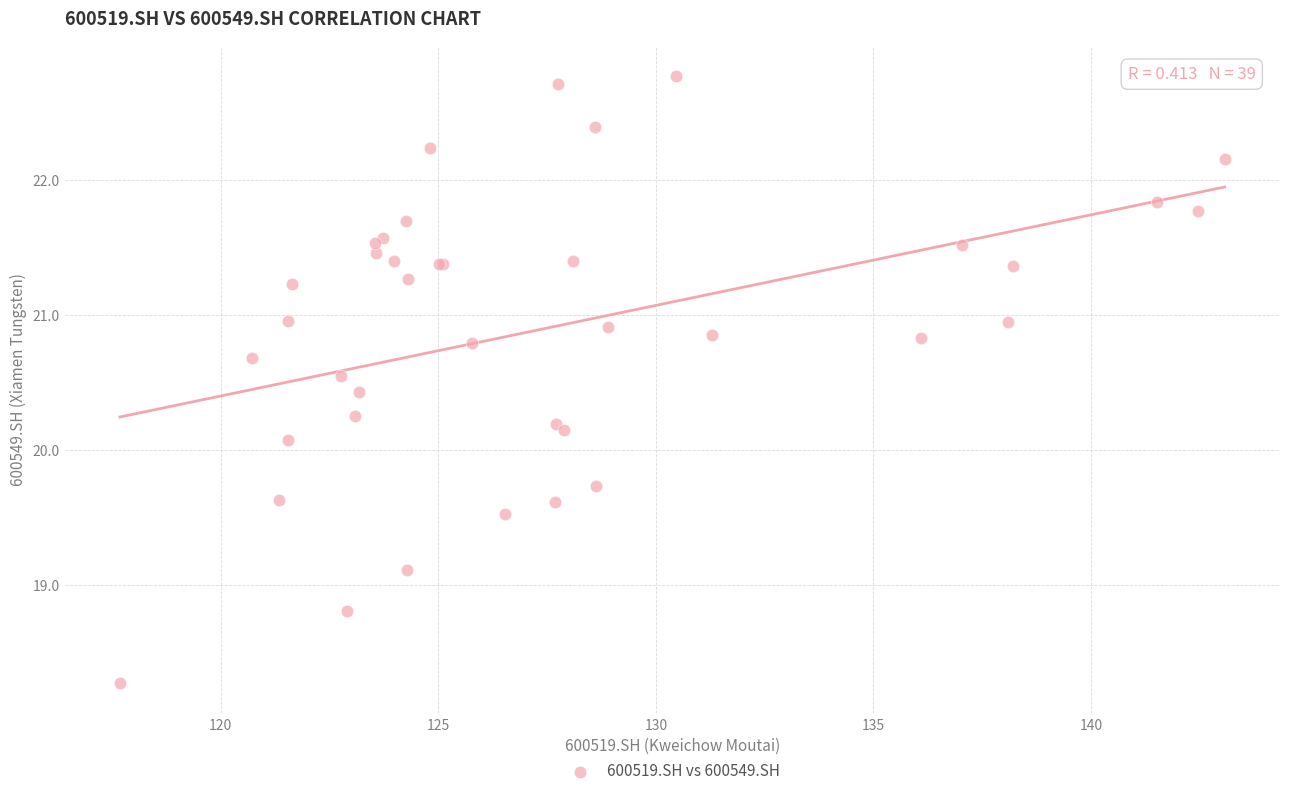

What Y value in the scatter plot is closest to 20?

20.1